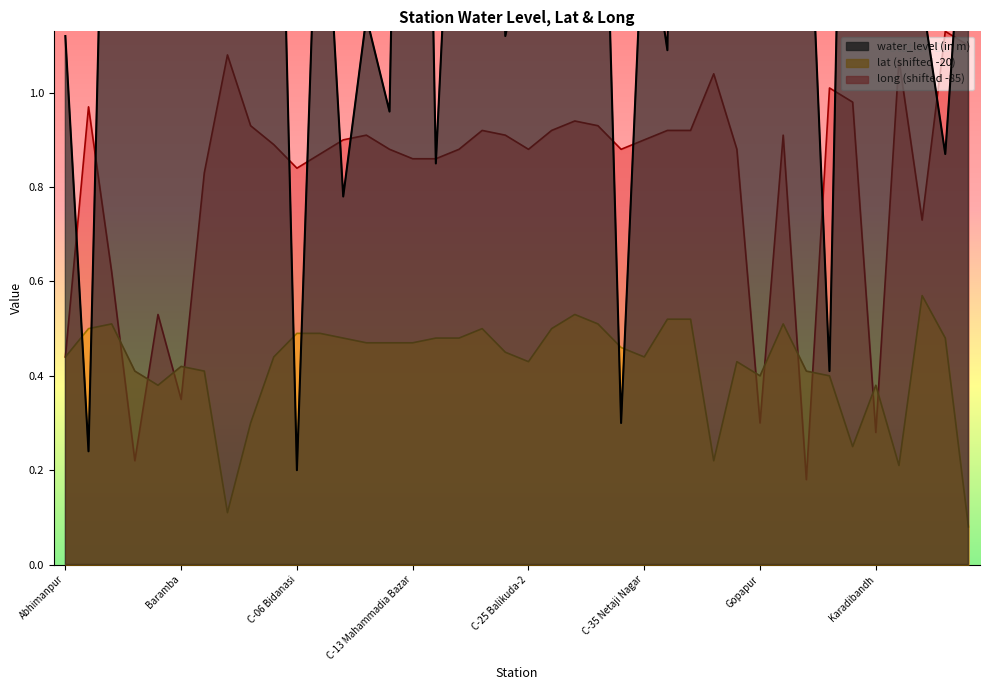

What is the highest value of the long series?

1.1